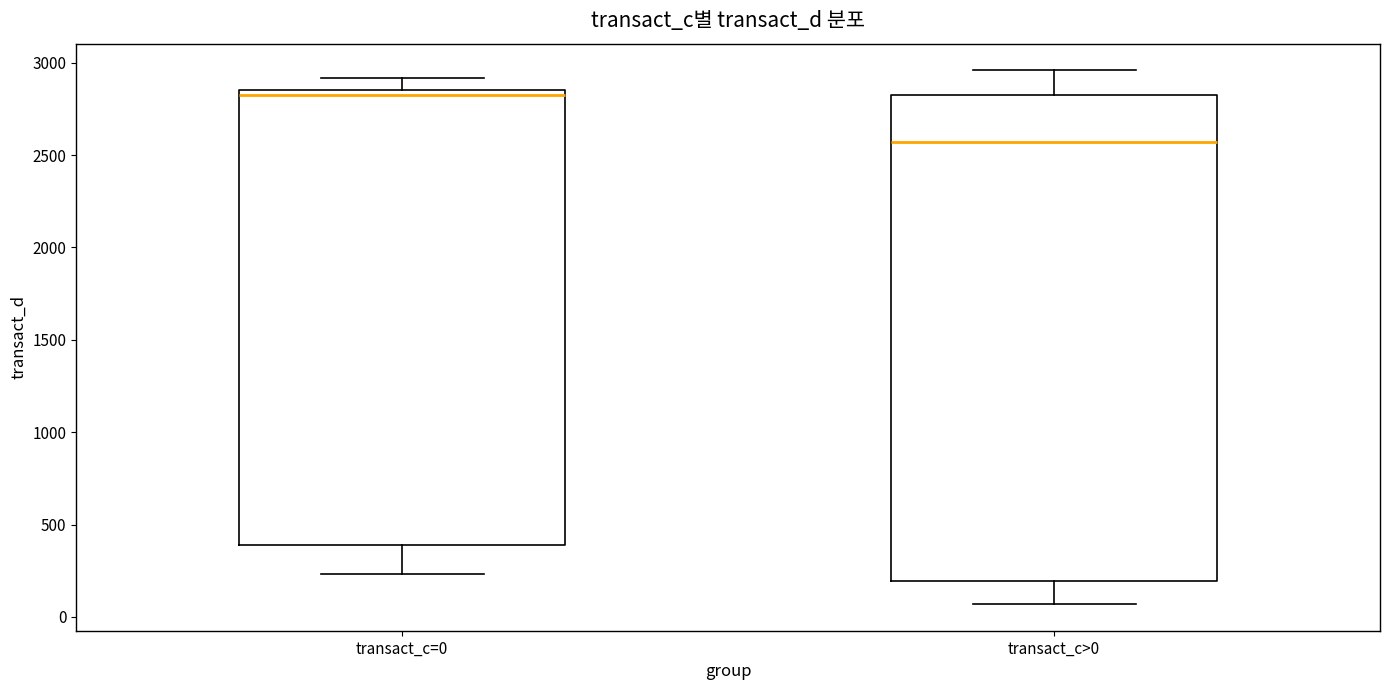

Where is the upper edge of the box for transact_c=0 on the y-axis? The values are not printed on the chart, so give them approximately, as read against the axis.

2850